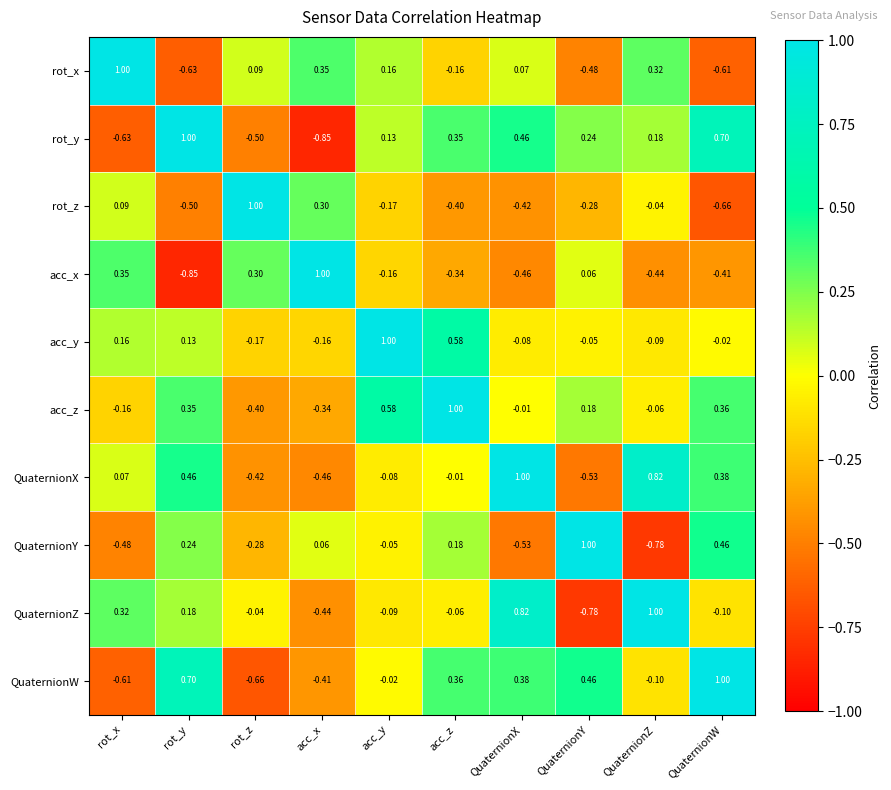

Rank the series at rot_x from lowest to highest value.

rot_y, QuaternionW, QuaternionY, acc_z, QuaternionX, rot_z, acc_y, QuaternionZ, acc_x, rot_x